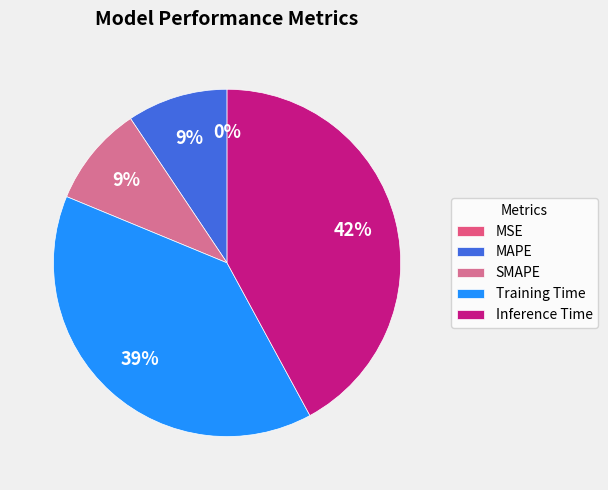

To the nearest percent, what is the difference between the Inference Time and MSE slice percentages?

42%